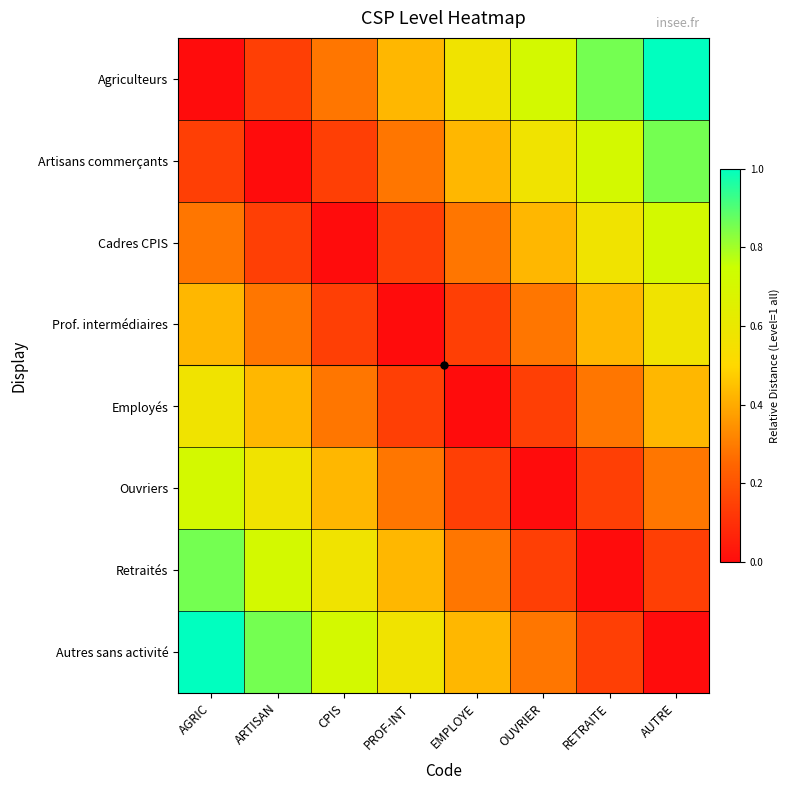

Reading left to right, transcribe all the data shown in this chart.

Agriculteurs: AGRIC=0.0	ARTISAN=0.1	CPIS=0.3	PROF-INT=0.4	EMPLOYE=0.6	OUVRIER=0.7	RETRAITE=0.9	AUTRE=1.0
Artisans commerçants: AGRIC=0.1	ARTISAN=0.0	CPIS=0.1	PROF-INT=0.3	EMPLOYE=0.4	OUVRIER=0.6	RETRAITE=0.7	AUTRE=0.9
Cadres CPIS: AGRIC=0.3	ARTISAN=0.1	CPIS=0.0	PROF-INT=0.1	EMPLOYE=0.3	OUVRIER=0.4	RETRAITE=0.6	AUTRE=0.7
Prof. intermédiaires: AGRIC=0.4	ARTISAN=0.3	CPIS=0.1	PROF-INT=0.0	EMPLOYE=0.1	OUVRIER=0.3	RETRAITE=0.4	AUTRE=0.6
Employés: AGRIC=0.6	ARTISAN=0.4	CPIS=0.3	PROF-INT=0.1	EMPLOYE=0.0	OUVRIER=0.1	RETRAITE=0.3	AUTRE=0.4
Ouvriers: AGRIC=0.7	ARTISAN=0.6	CPIS=0.4	PROF-INT=0.3	EMPLOYE=0.1	OUVRIER=0.0	RETRAITE=0.1	AUTRE=0.3
Retraités: AGRIC=0.9	ARTISAN=0.7	CPIS=0.6	PROF-INT=0.4	EMPLOYE=0.3	OUVRIER=0.1	RETRAITE=0.0	AUTRE=0.1
Autres sans activité: AGRIC=1.0	ARTISAN=0.9	CPIS=0.7	PROF-INT=0.6	EMPLOYE=0.4	OUVRIER=0.3	RETRAITE=0.1	AUTRE=0.0